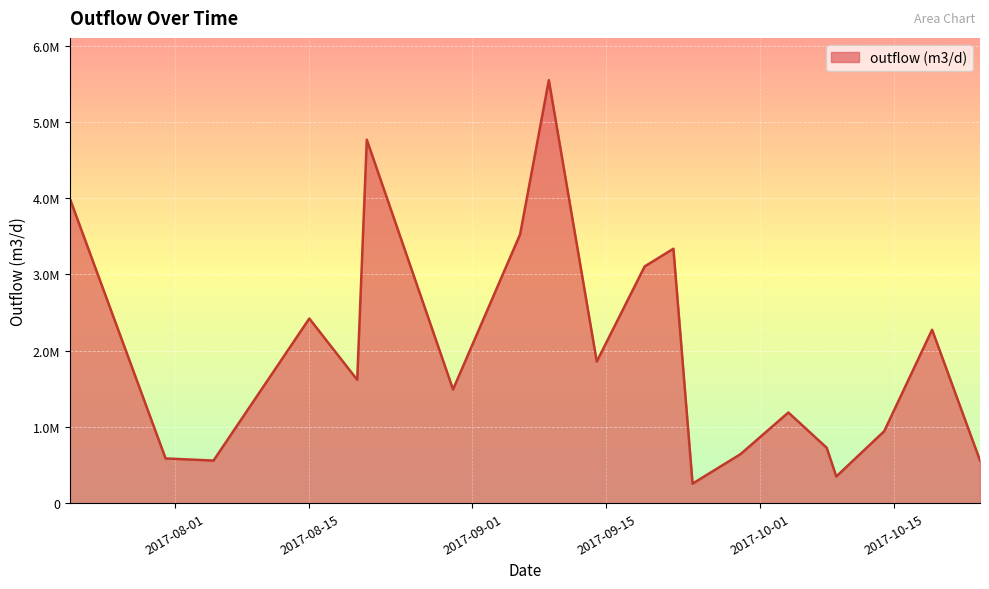

How many data points are less than 1617385?

10